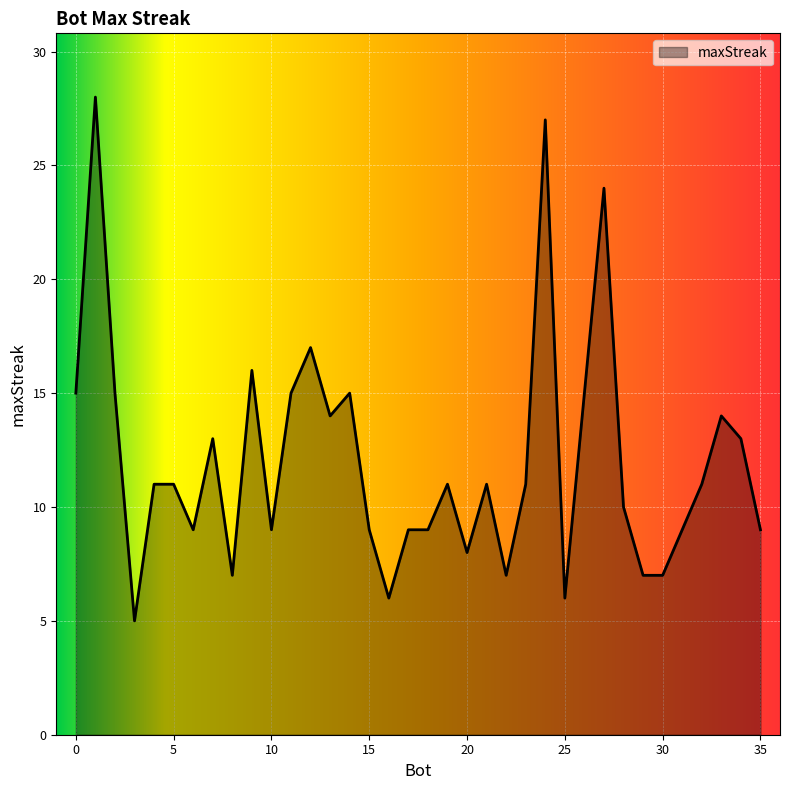

What is the minimum value shown in the chart?

5